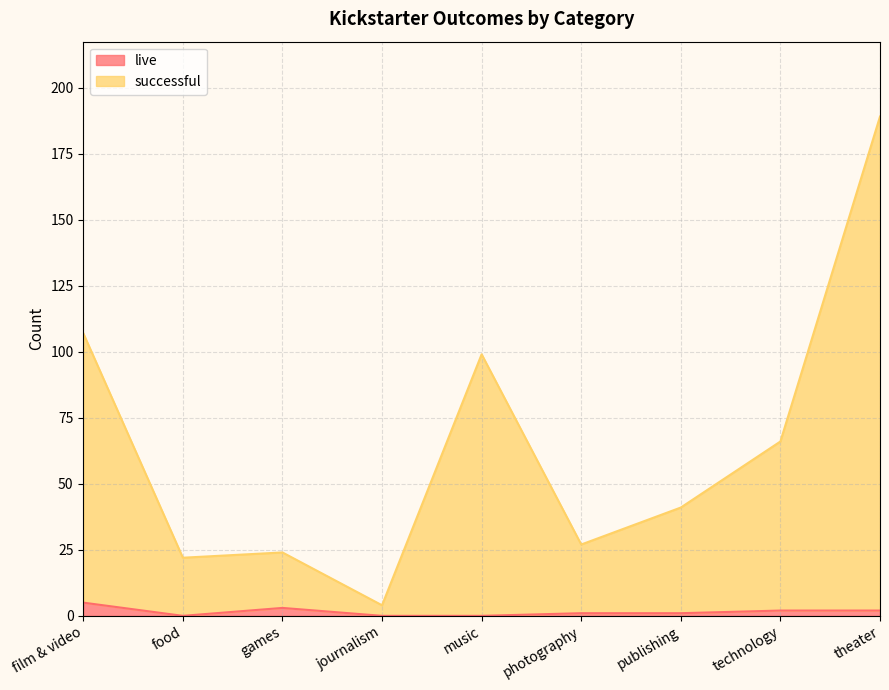

Does the chart have visible grid lines?

Yes